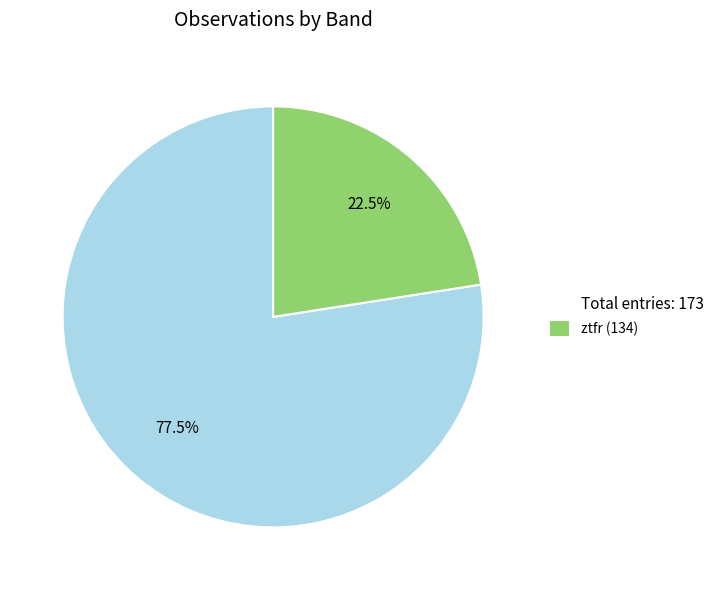

To the nearest percent, what is the difference between the largest and smallest slice percentages?

55%